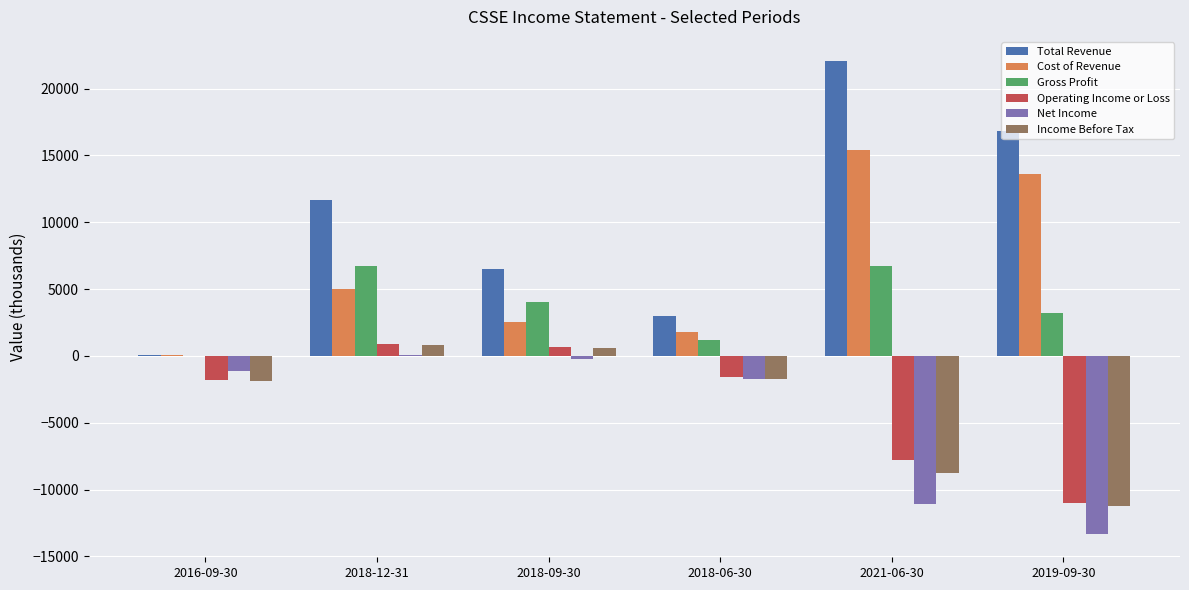

Which category has the highest value in the Total Revenue series?

2021-06-30